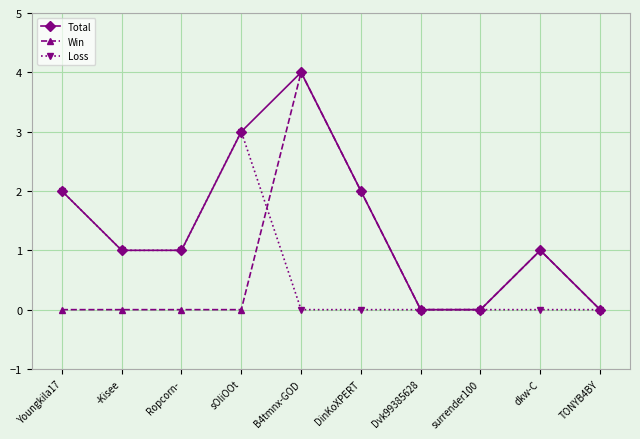

Reading left to right, transcribe all the data shown in this chart.

Total: Youngkila17=2	-Kisee=1	Ropcorn-=1	sOliOOt=3	B4tmnx-GOD=4	DinKoXPERT=2	Dvk99385628=0	surrender100=0	dkw-C=1	TONYB4BY=0
Win: Youngkila17=0	-Kisee=0	Ropcorn-=0	sOliOOt=0	B4tmnx-GOD=4	DinKoXPERT=2	Dvk99385628=0	surrender100=0	dkw-C=1	TONYB4BY=0
Loss: Youngkila17=2	-Kisee=1	Ropcorn-=1	sOliOOt=3	B4tmnx-GOD=0	DinKoXPERT=0	Dvk99385628=0	surrender100=0	dkw-C=0	TONYB4BY=0